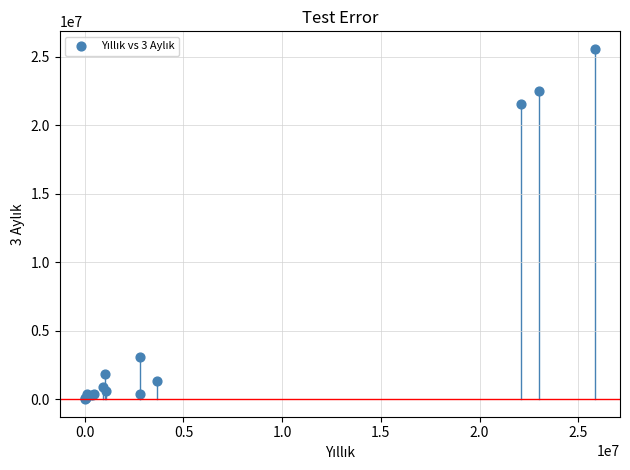

What Y value in the scatter plot is closest to 12793364?

21584539